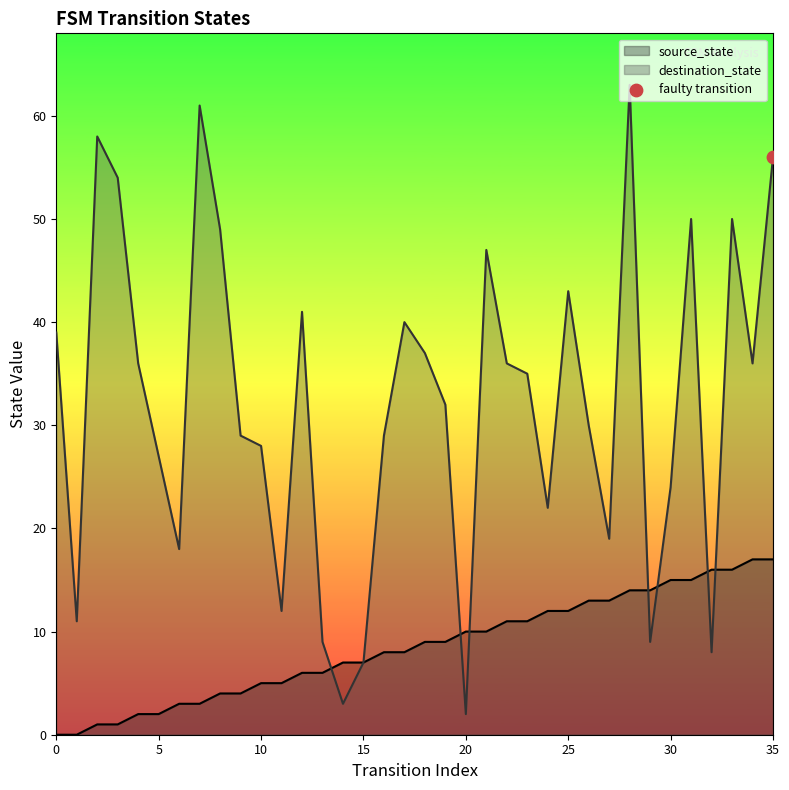

Which series has the largest Y range (max minus min)?

destination_state